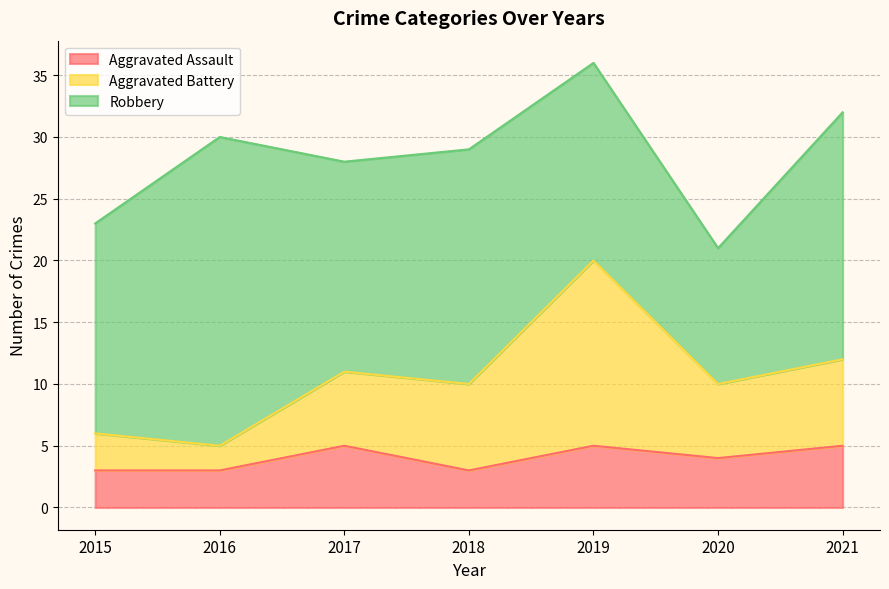

What is the total value across all series at 2020?

21